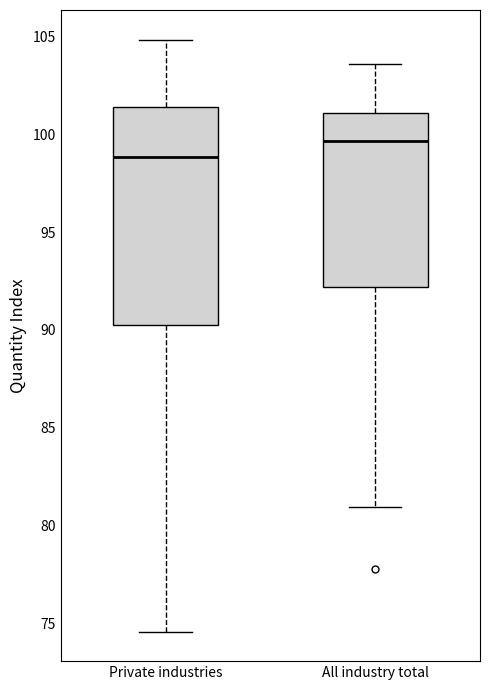

Comparing the boxes themselves (not the whiskers), which one is the tallest?

Private industries